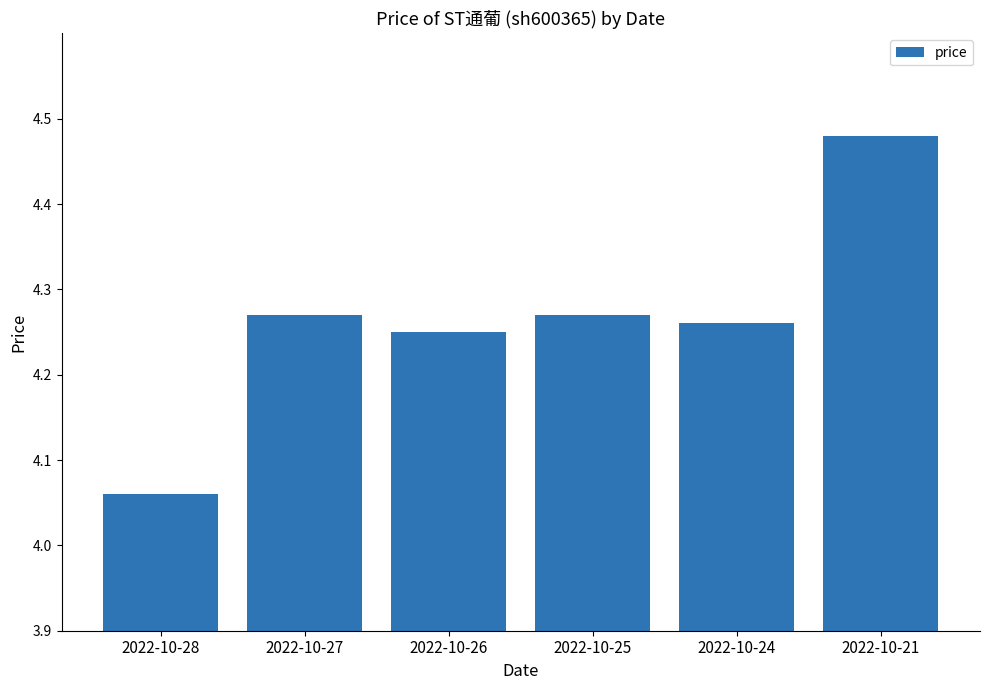

How many values are between 4 and 5?

6